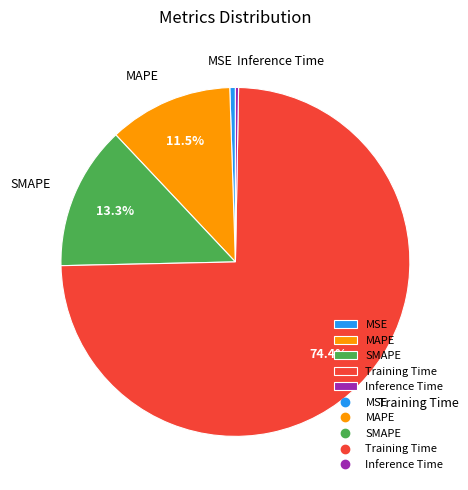

Does any single category account for the majority?

Yes